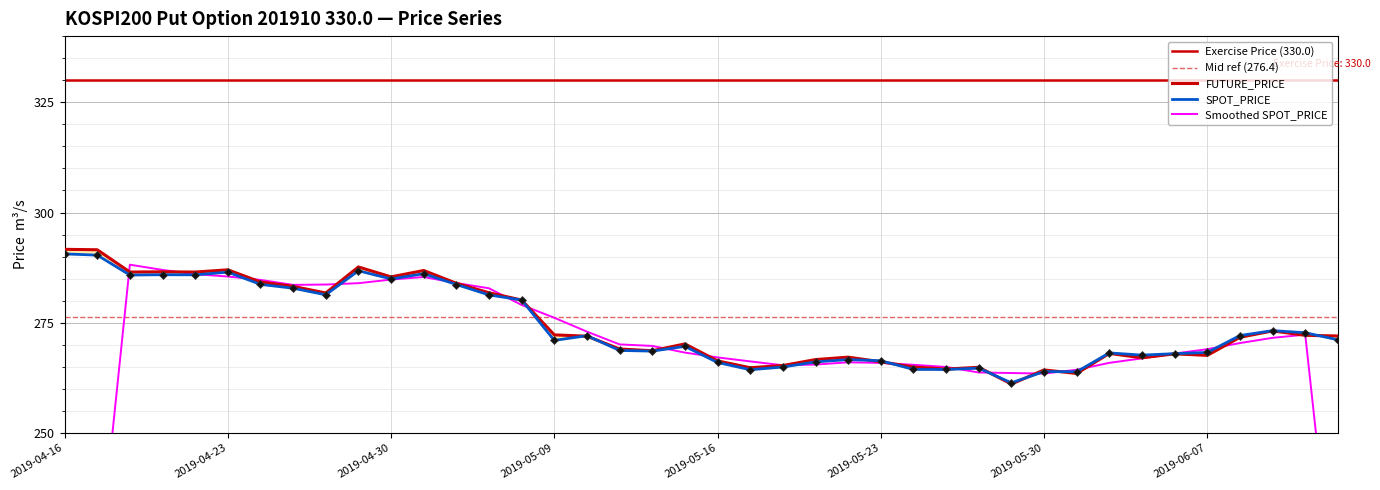

Which series has the largest total across all categories?

FUTURE_PRICE